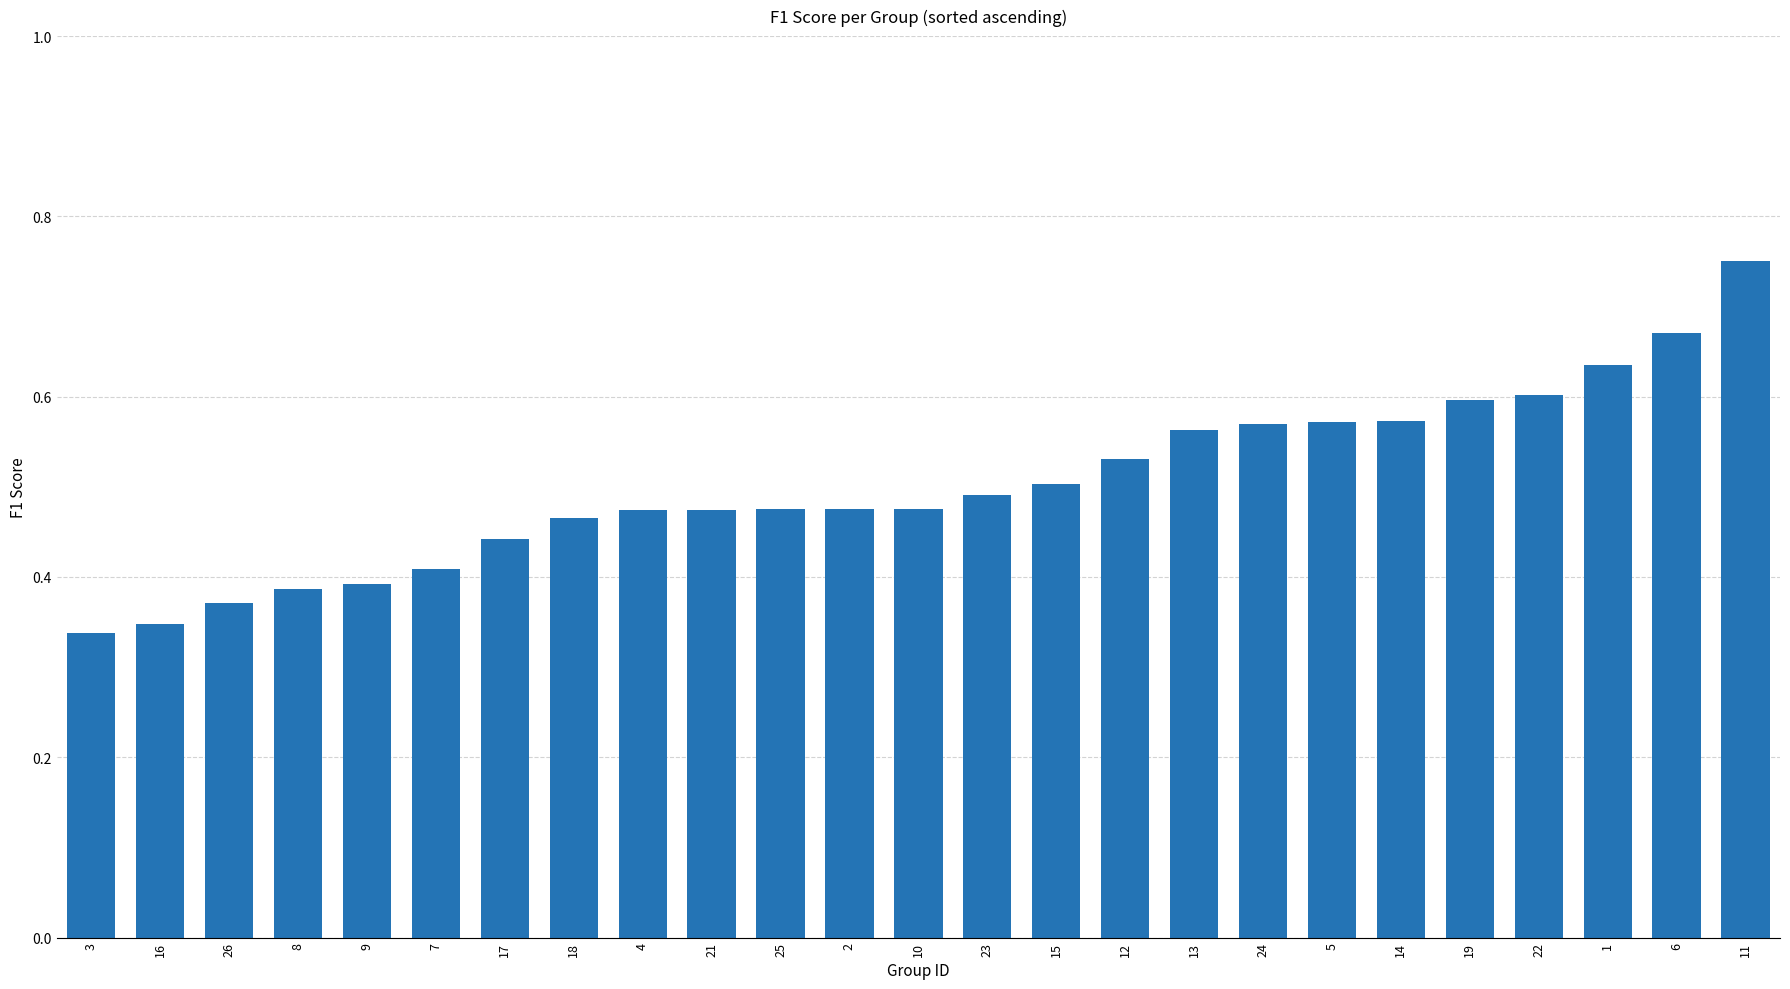

What position from the right is 23?

12